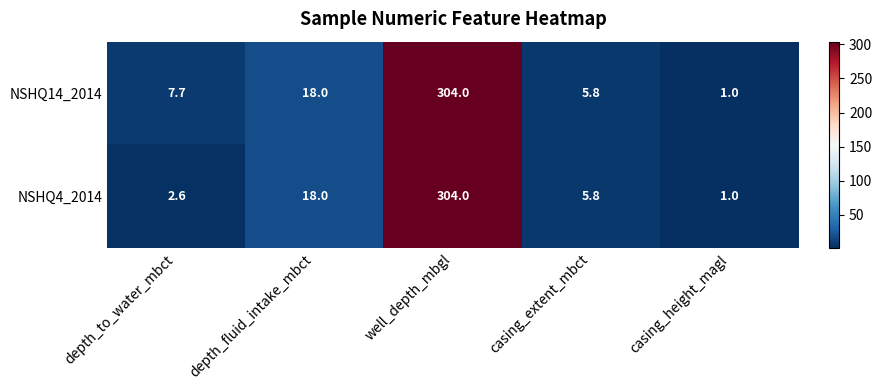

What is the sum of all NSHQ14_2014 values?

336.5